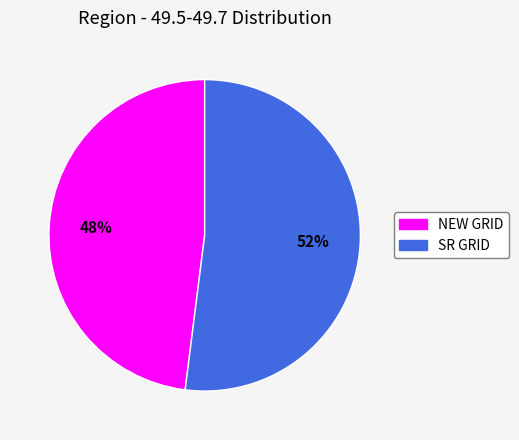

Count the number of slices in the pie.

2